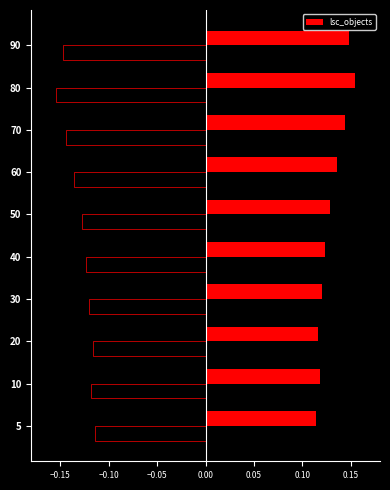

What is the minimum value shown in the chart?

0.1